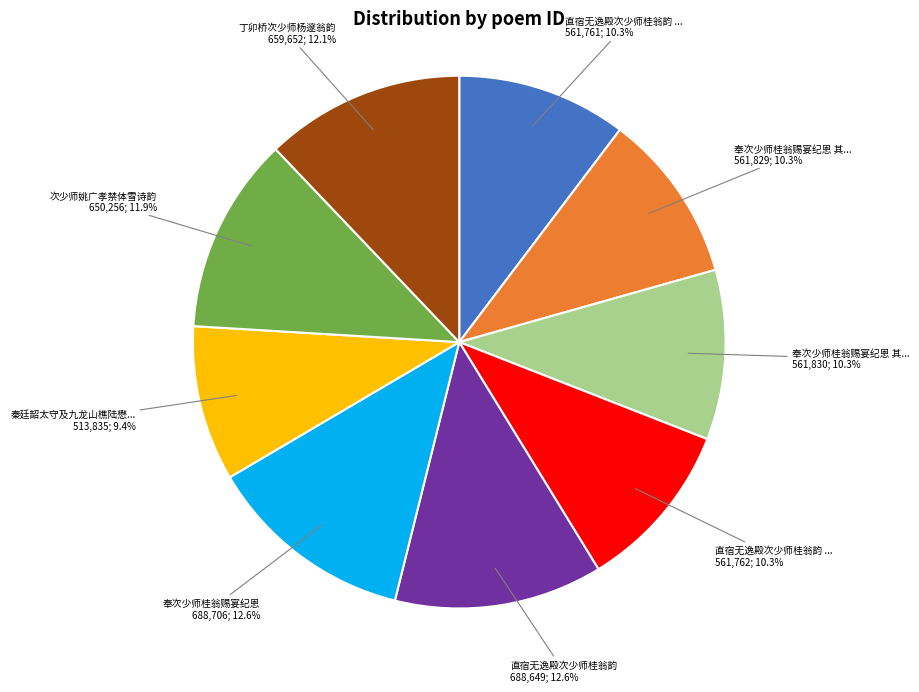

Does any single category account for the majority?

No